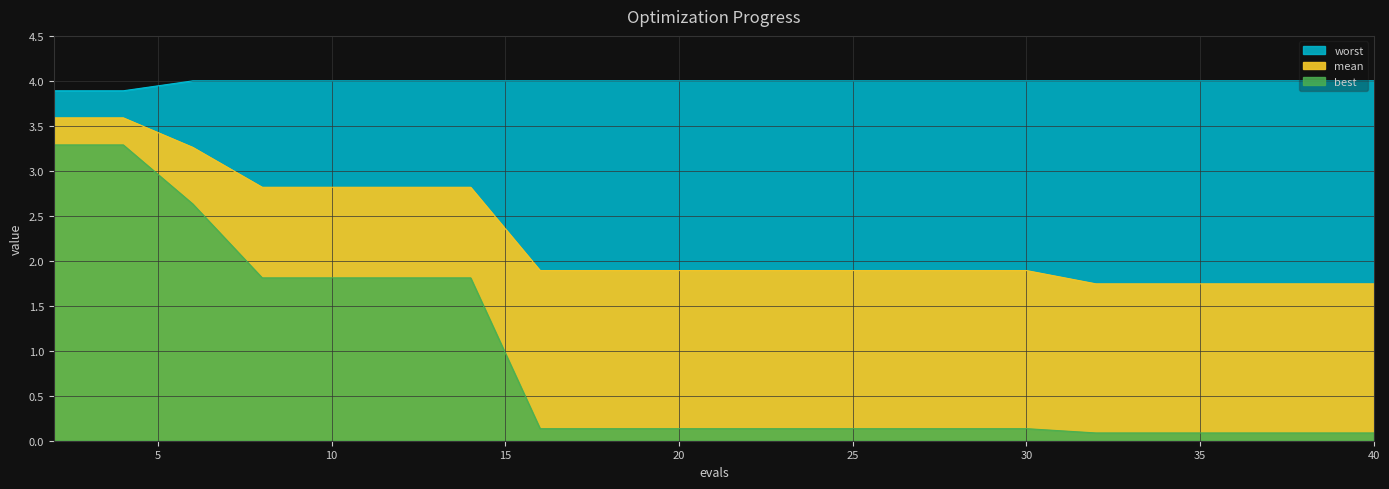

Reading left to right, extract all data points from this chart.

mean: 2=3.6	4=3.6	6=3.3	8=2.8	10=2.8	12=2.8	14=2.8	16=1.9	18=1.9	20=1.9	22=1.9	24=1.9	26=1.9	28=1.9	30=1.9	32=1.7	34=1.7	36=1.7	38=1.7	40=1.7
best: 2=3.3	4=3.3	6=2.6	8=1.8	10=1.8	12=1.8	14=1.8	16=0.1	18=0.1	20=0.1	22=0.1	24=0.1	26=0.1	28=0.1	30=0.1	32=0.1	34=0.1	36=0.1	38=0.1	40=0.1
worst: 2=3.9	4=3.9	6=4.0	8=4.0	10=4.0	12=4.0	14=4.0	16=4.0	18=4.0	20=4.0	22=4.0	24=4.0	26=4.0	28=4.0	30=4.0	32=4.0	34=4.0	36=4.0	38=4.0	40=4.0